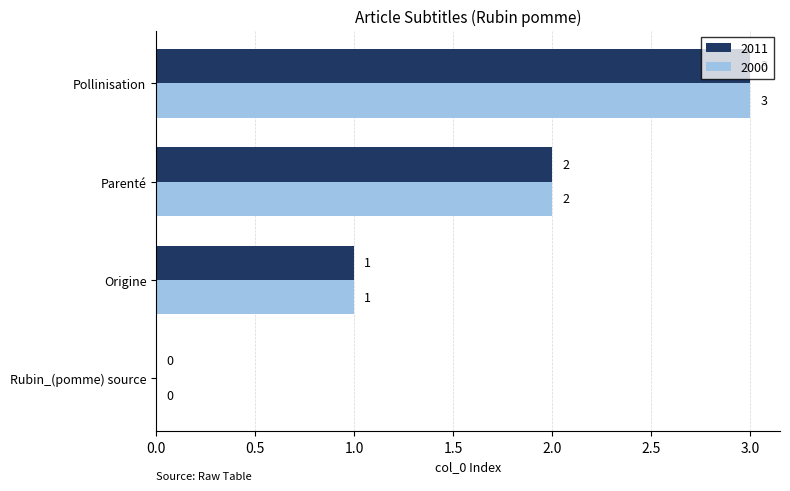

What is the sum of the 2000 values at Origine and Pollinisation?

4